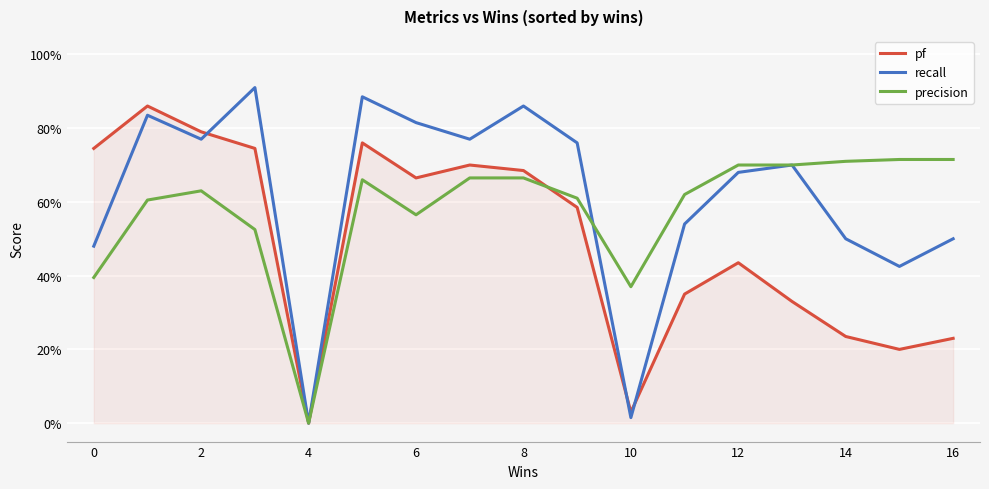

List the series in order of their overall mean, lowest first.

pf, precision, recall